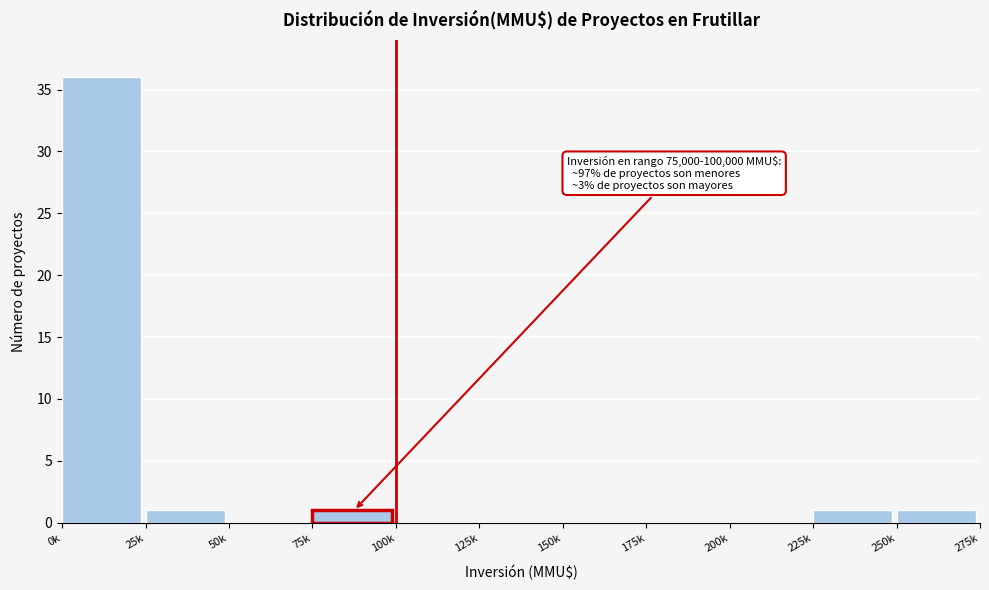

Reading left to right, list all the values displayed in this chart.

0k=36	25k=1	50k=0	75k=1	100k=0	125k=0	150k=0	175k=0	200k=0	225k=1	250k=1